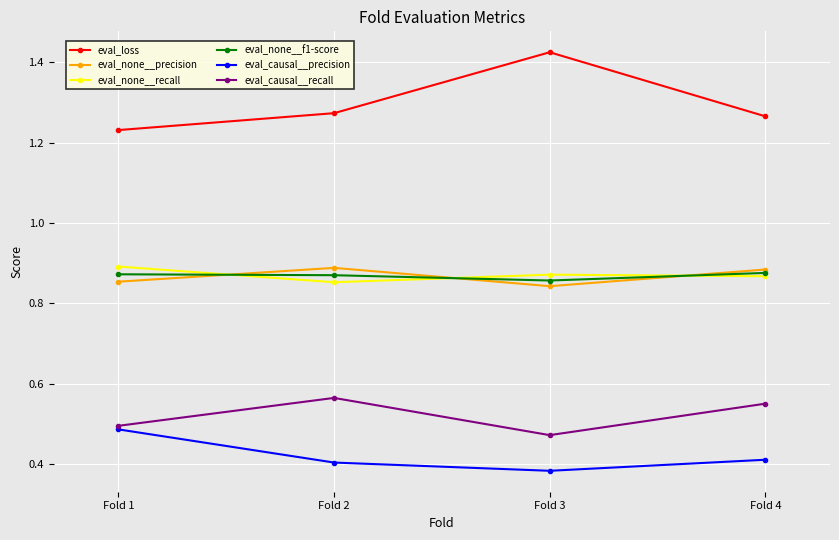

Where is the first local minimum for eval_none__precision?

Fold 3